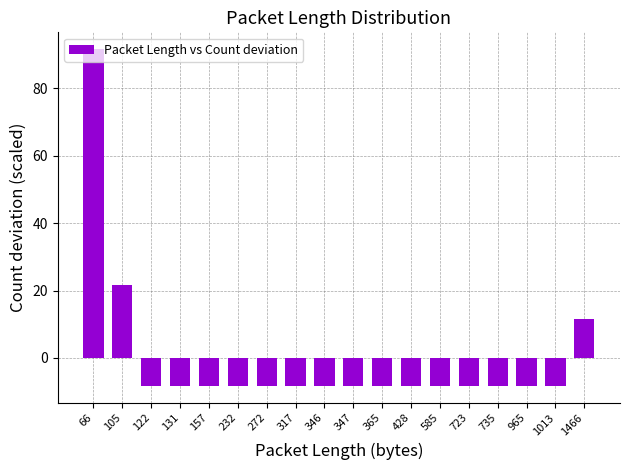

What is the change in value from 66 to 723?

-100.0